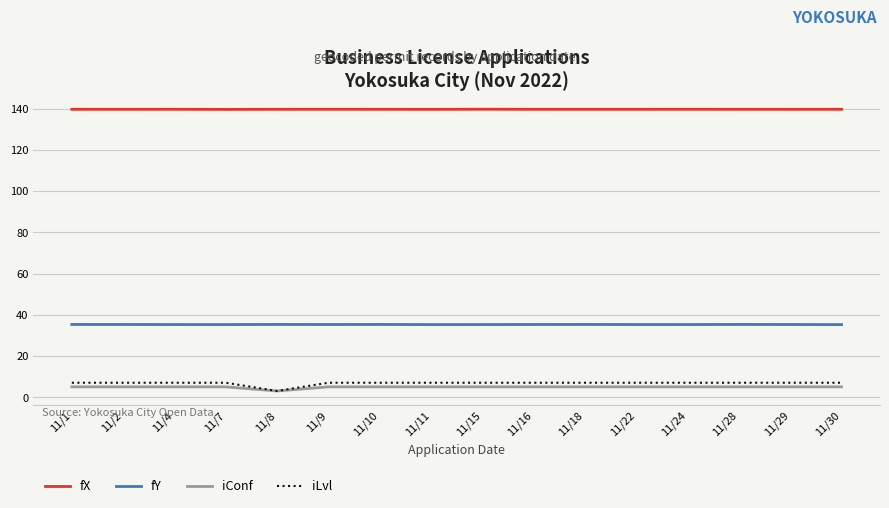

How many iConf values are between 5 and 6?

15